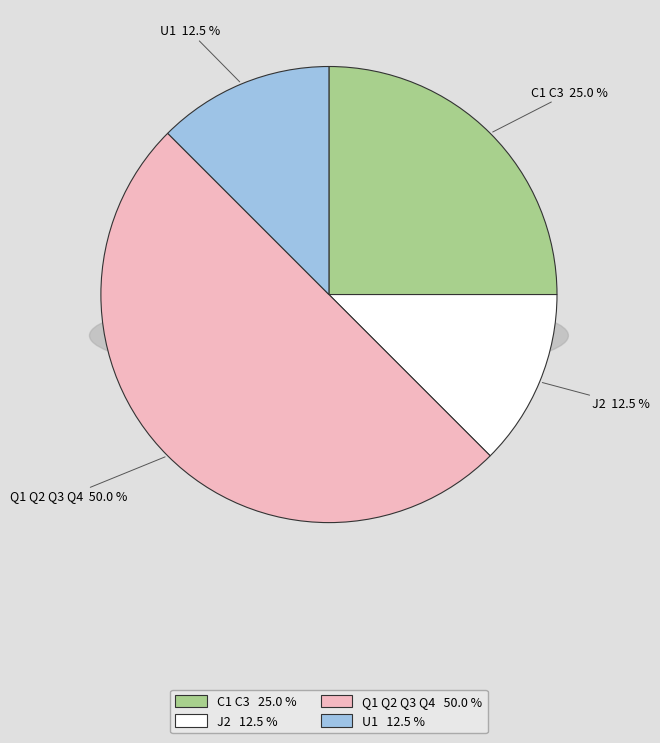

Rank the categories by value from lowest to highest.

J2, U1, C1 C3, Q1 Q2 Q3 Q4